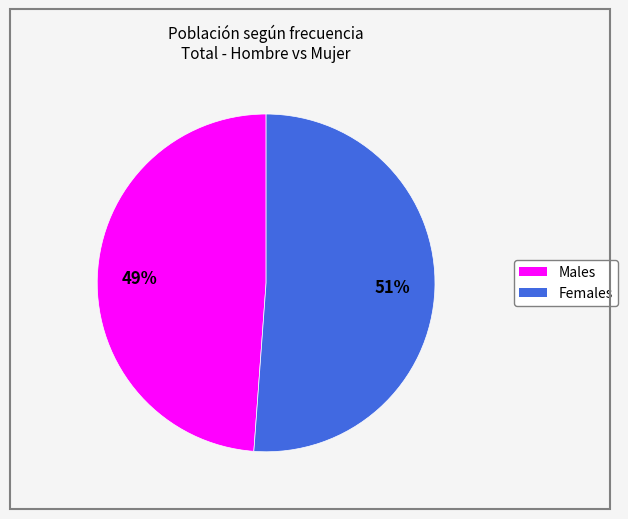

Is there a majority slice in this chart?

Yes